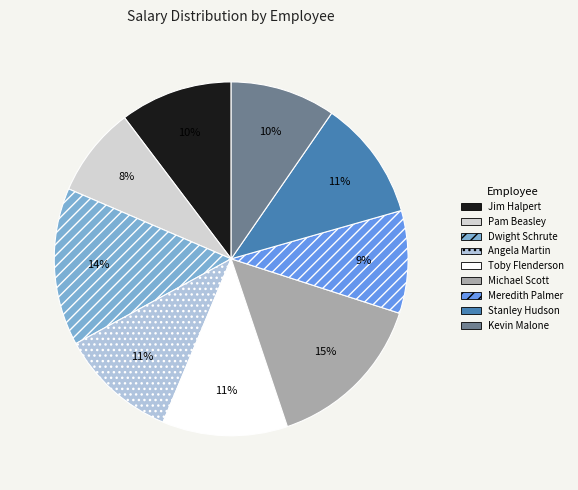

Count the number of slices in the pie.

9